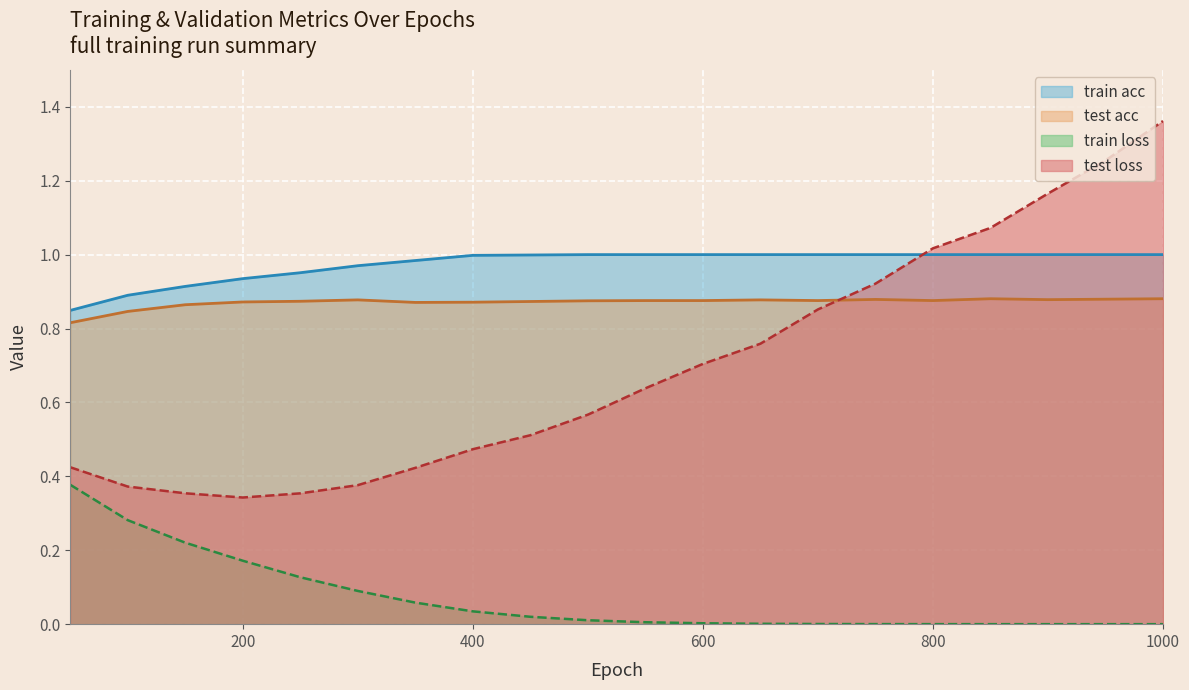

True or false: train loss and train acc cross at least once.

False